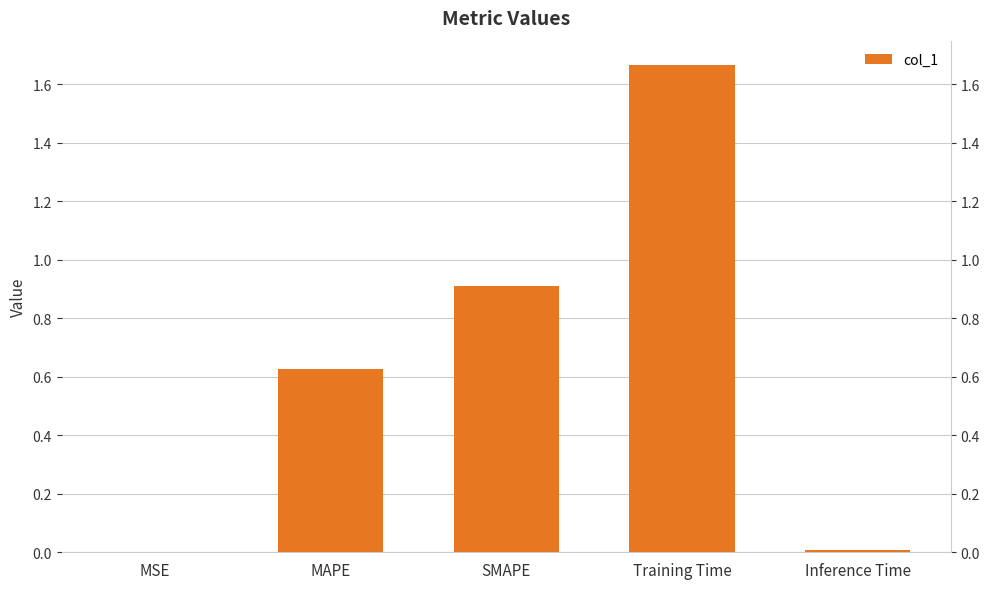

Which has a higher value, MAPE or MSE?

MAPE